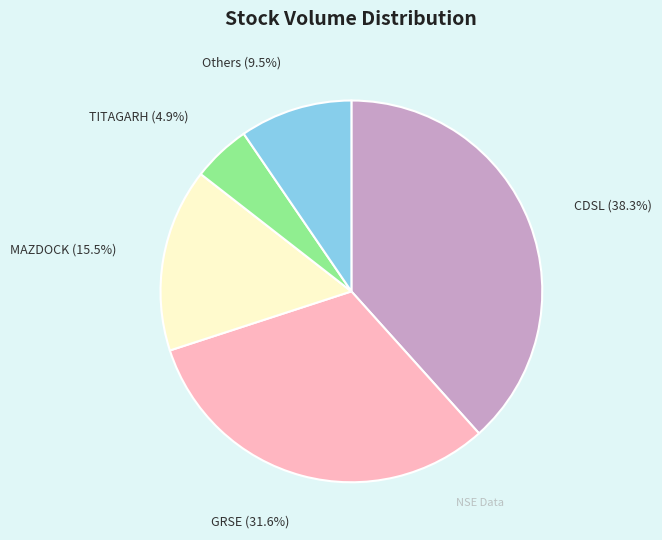

Rank the categories by value from highest to lowest.

CDSL, GRSE, MAZDOCK, Others, TITAGARH